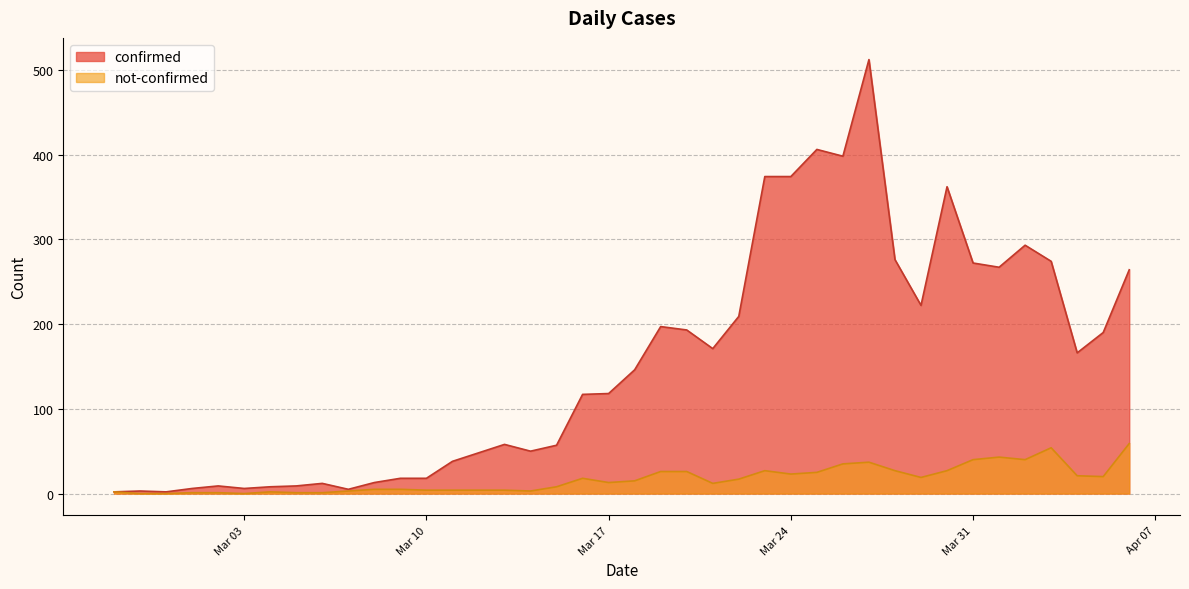

At how many categories does at least one series exceed 28?

27